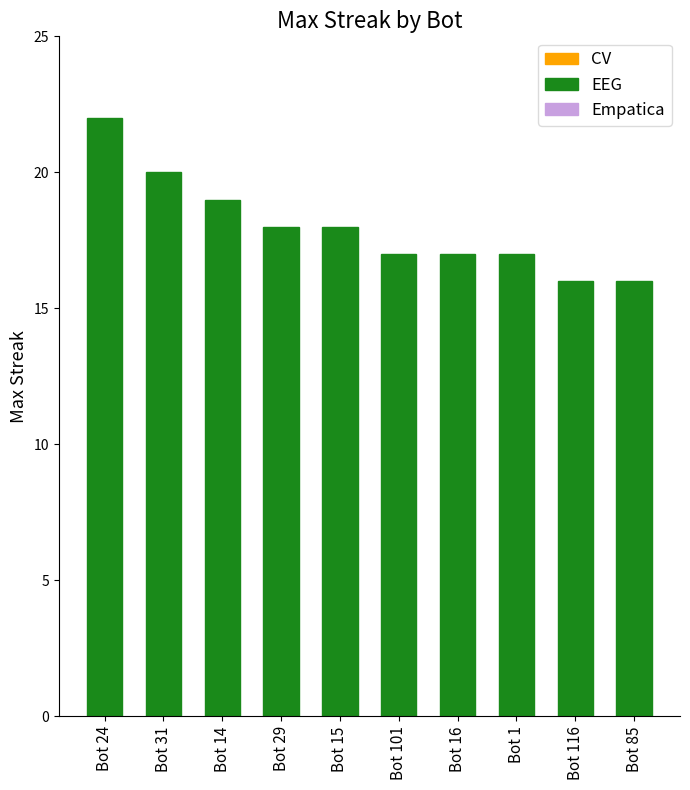

What is the smallest value displayed?

16